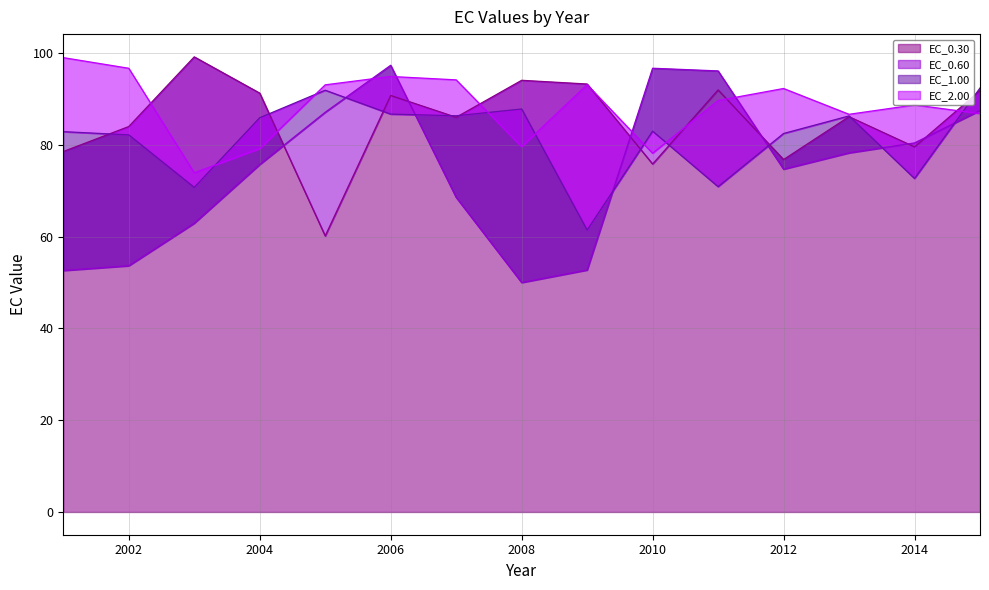

Where does the EC_1.00 series first go above 82?

2001